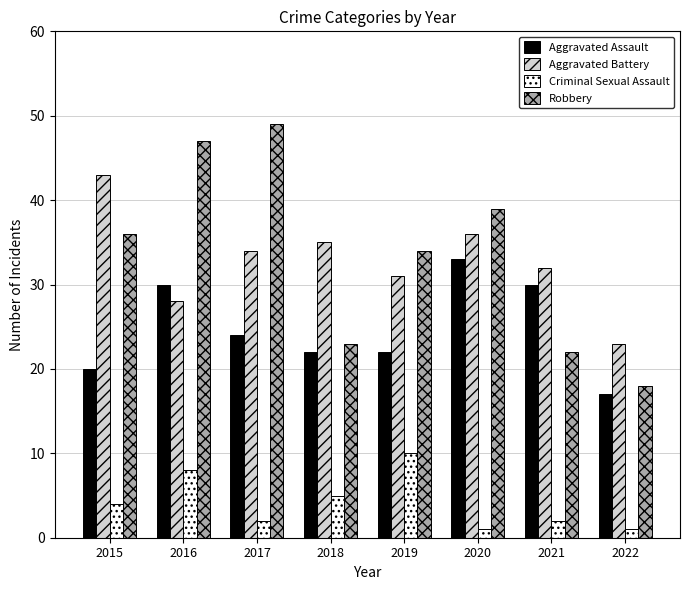

What is the value of the Aggravated Battery bar at the 3rd from the left?

34